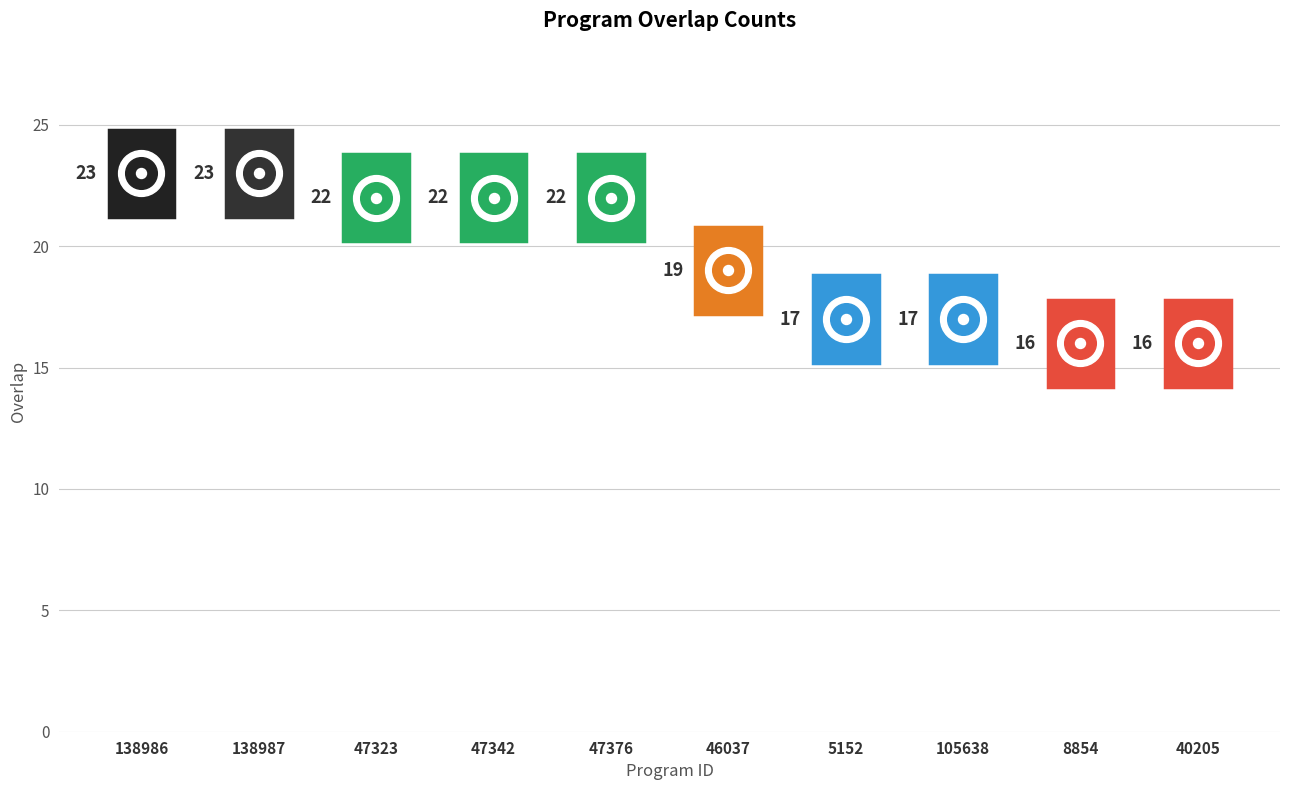

What is the difference between the second highest and minimum values?

7